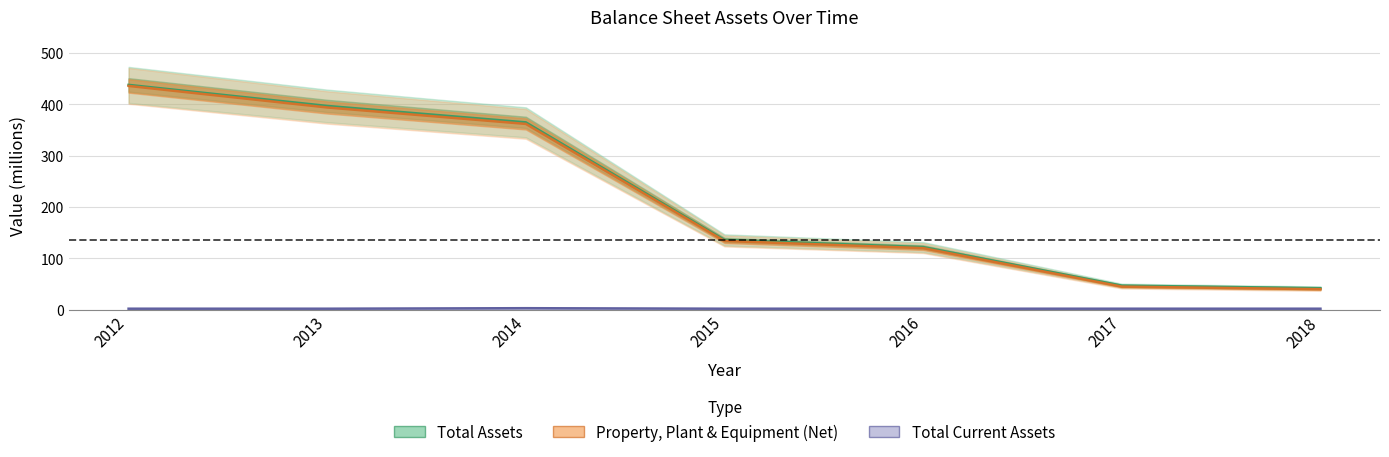

What is the sum of all Total Current Assets values?

15